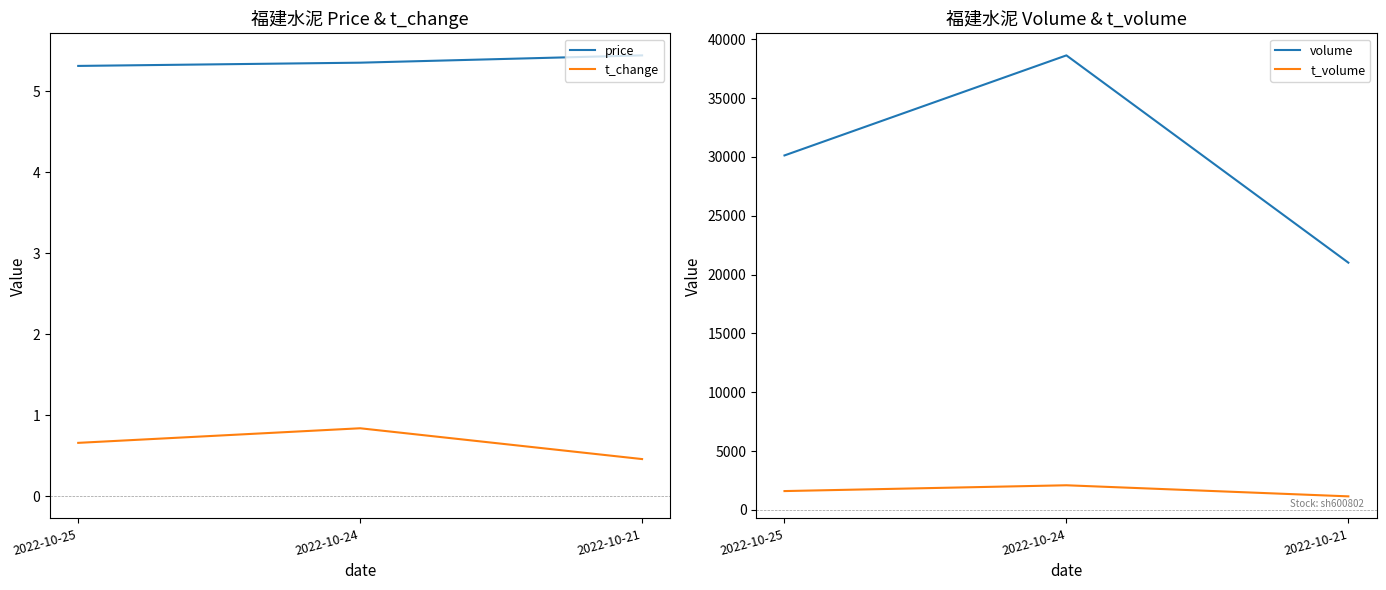

How many lines are shown in the chart?

4